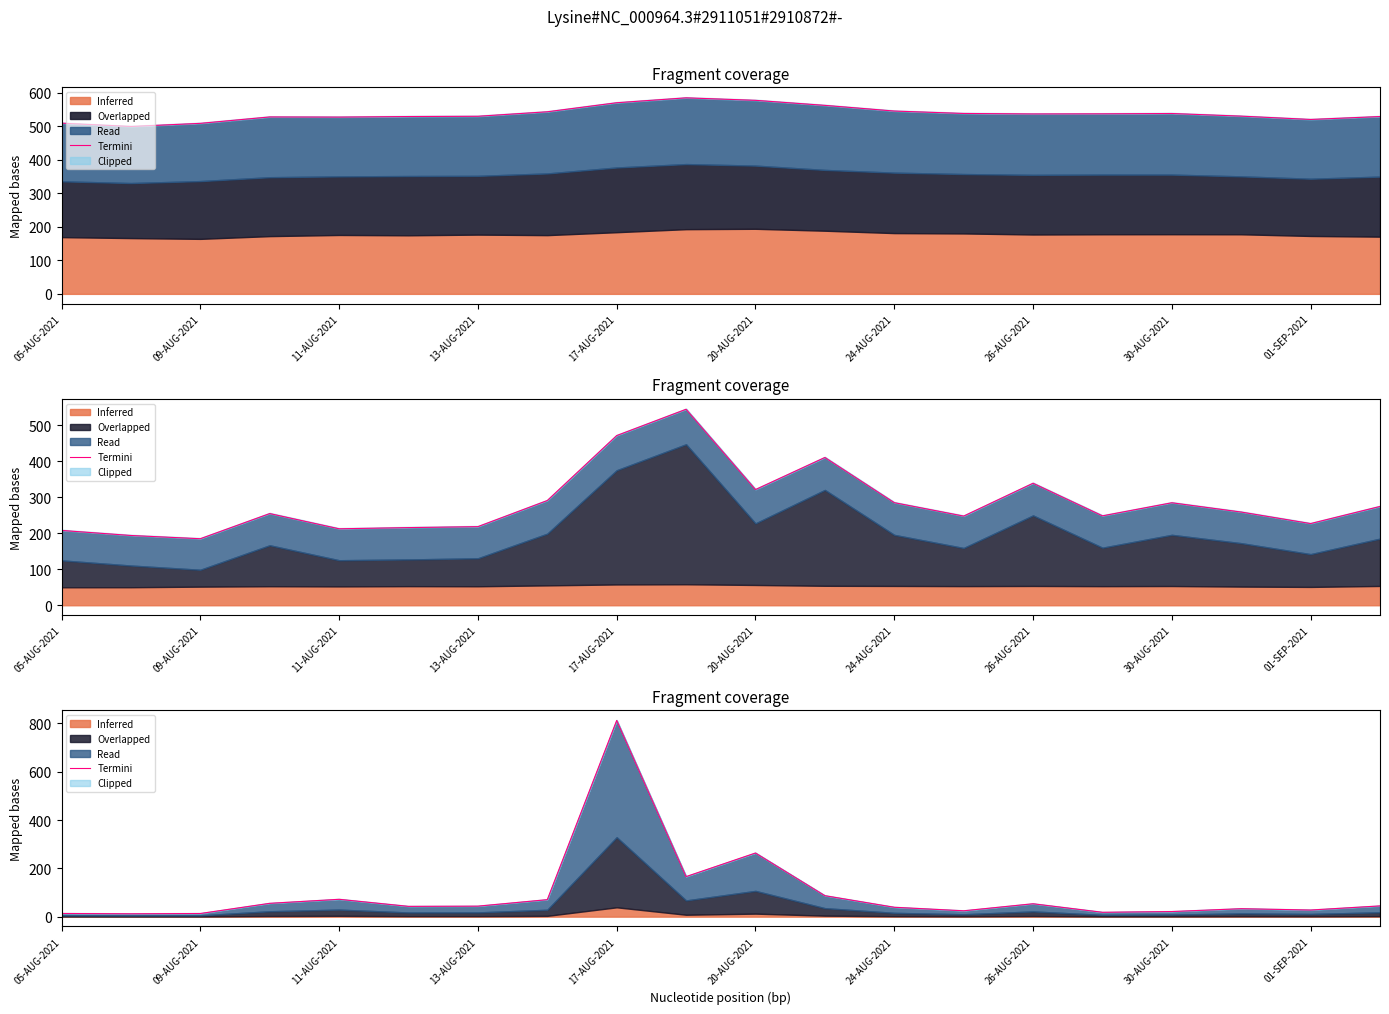

How many interior local valleys (lower than both neighbors) does the data have?

6